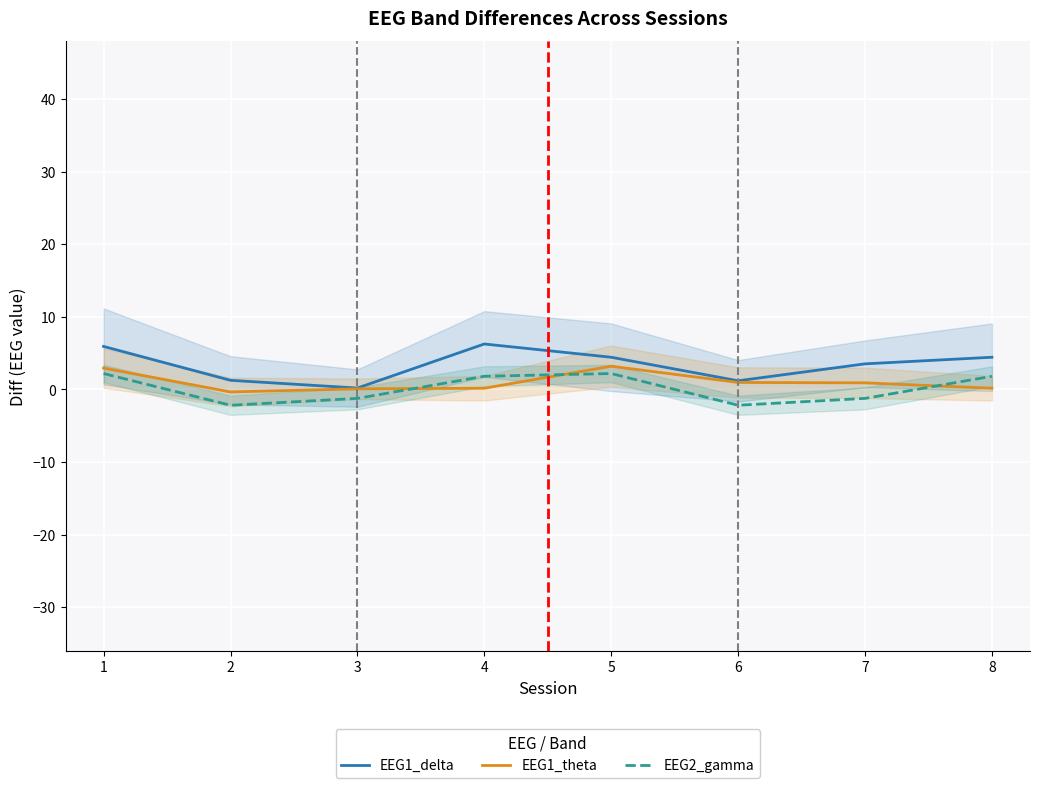

How many times do EEG2_gamma and EEG1_theta cross each other?

3